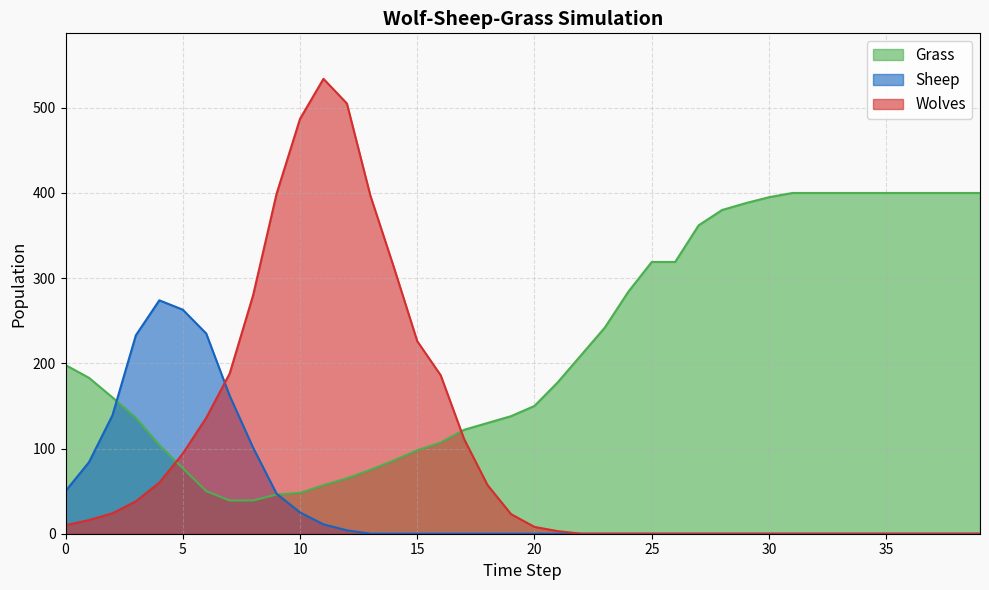

What is the value of the Grass point at the 30th from the left?

388